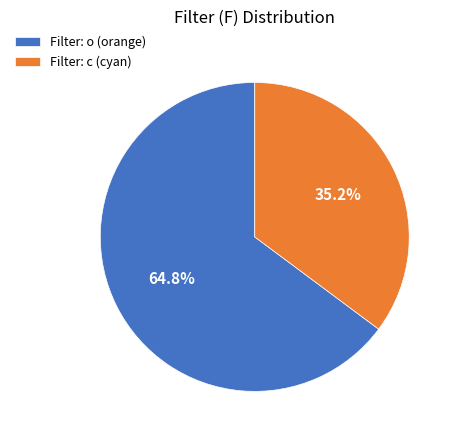

What is the largest slice in the pie chart?

Filter: o (orange)